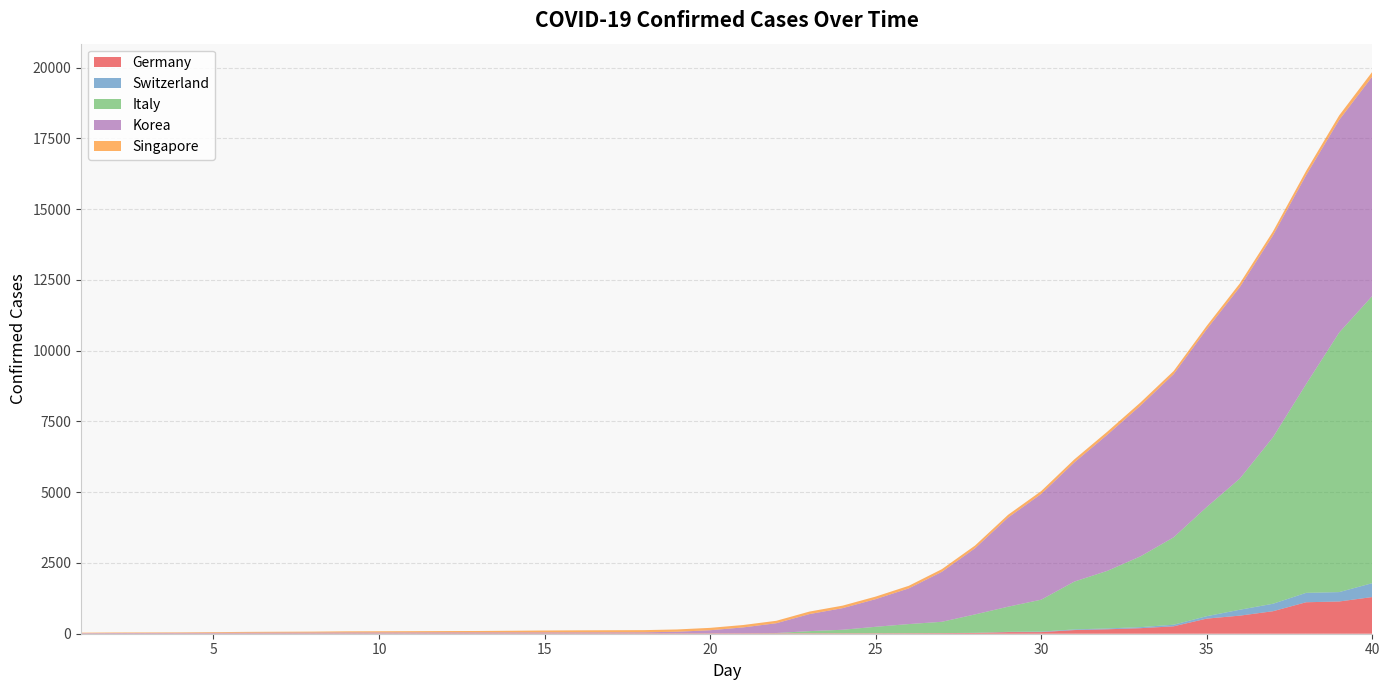

Reading left to right, transcribe all the data shown in this chart.

Germany: 1=7	2=8	3=10	4=12	5=12	6=12	7=13	8=14	9=14	10=14	11=14	12=16	13=16	14=16	15=16	16=16	17=16	18=16	19=16	20=16	21=16	22=16	23=16	24=16	25=16	26=18	27=21	28=26	29=57	30=57	31=129	32=157	33=196	34=262	35=534	36=639	37=795	38=1112	39=1139	40=1296
Switzerland: 1=0	2=0	3=0	4=0	5=0	6=0	7=0	8=0	9=0	10=0	11=0	12=0	13=0	14=0	15=0	16=0	17=0	18=0	19=0	20=0	21=0	22=0	23=0	24=0	25=0	26=1	27=1	28=6	29=10	30=18	31=24	32=30	33=37	34=56	35=86	36=209	37=264	38=332	39=332	40=491
Italy: 1=2	2=2	3=2	4=2	5=2	6=2	7=3	8=3	9=3	10=3	11=3	12=3	13=3	14=3	15=3	16=3	17=3	18=3	19=3	20=3	21=3	22=9	23=76	24=124	25=229	26=322	27=400	28=650	29=888	30=1128	31=1689	32=2036	33=2502	34=3089	35=3858	36=4636	37=5883	38=7375	39=9172	40=10149
Korea: 1=12	2=15	3=15	4=16	5=18	6=23	7=24	8=24	9=27	10=27	11=28	12=28	13=28	14=28	15=28	16=29	17=30	18=31	19=51	20=104	21=204	22=346	23=602	24=763	25=977	26=1261	27=1766	28=2337	29=3150	30=3736	31=4212	32=4812	33=5328	34=5766	35=6284	36=6767	37=7134	38=7382	39=7513	40=7755
Singapore: 1=16	2=18	3=18	4=18	5=24	6=28	7=30	8=33	9=40	10=43	11=45	12=47	13=50	14=58	15=67	16=72	17=75	18=77	19=81	20=84	21=85	22=86	23=89	24=89	25=90	26=91	27=93	28=96	29=98	30=102	31=106	32=108	33=110	34=110	35=117	36=130	37=138	38=150	39=160	40=166